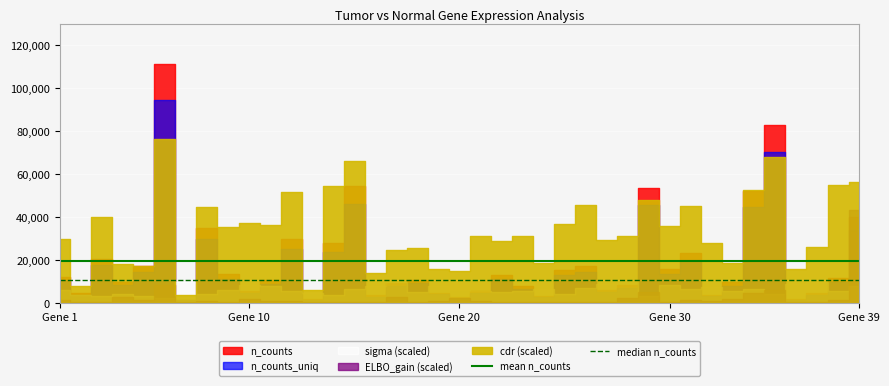

Between Gene 10 and Gene 1, which is larger?

Gene 10